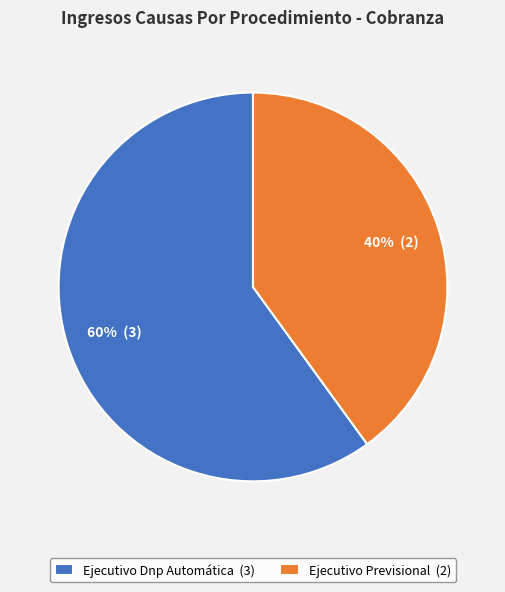

How many segments does this pie chart have?

2